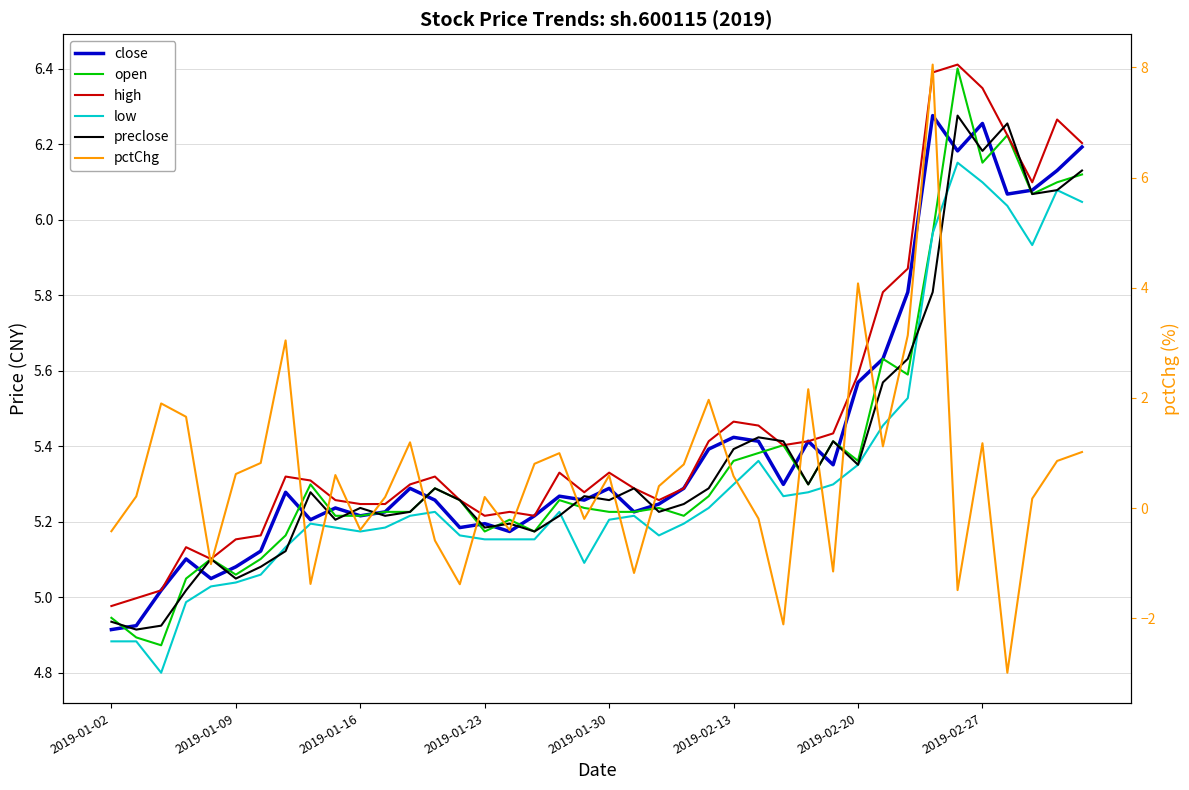

True or false: preclose and high cross at least once.

True